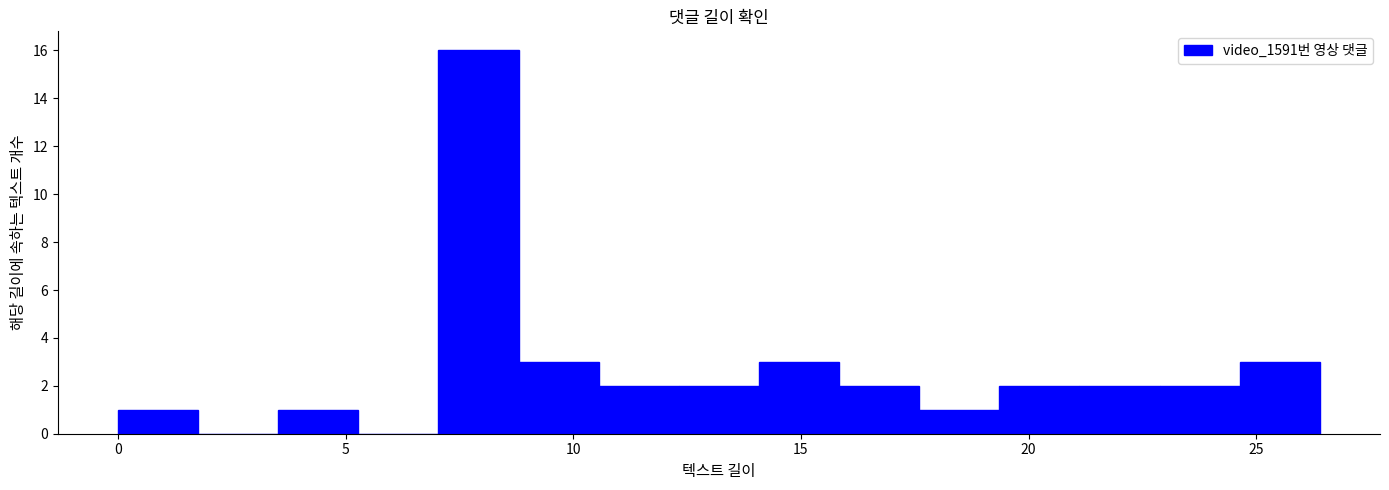

Around what value on the x-axis is the tallest bar? Give the approximate position of its centre, as read against the axis.

8.0